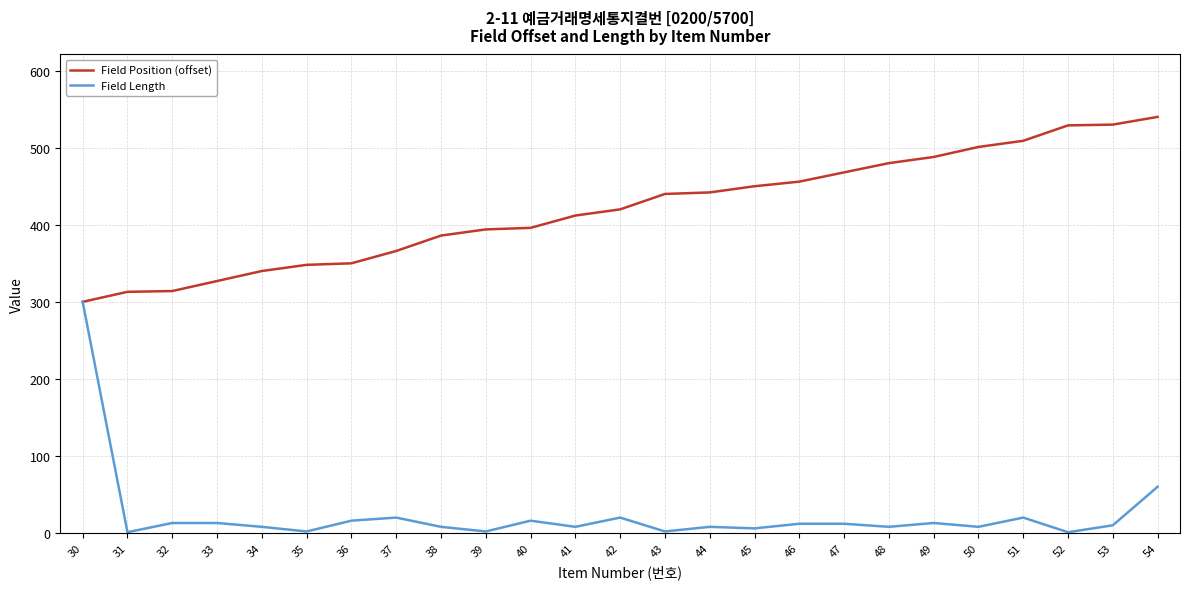

What is the difference between the highest and lowest values at 43?

438